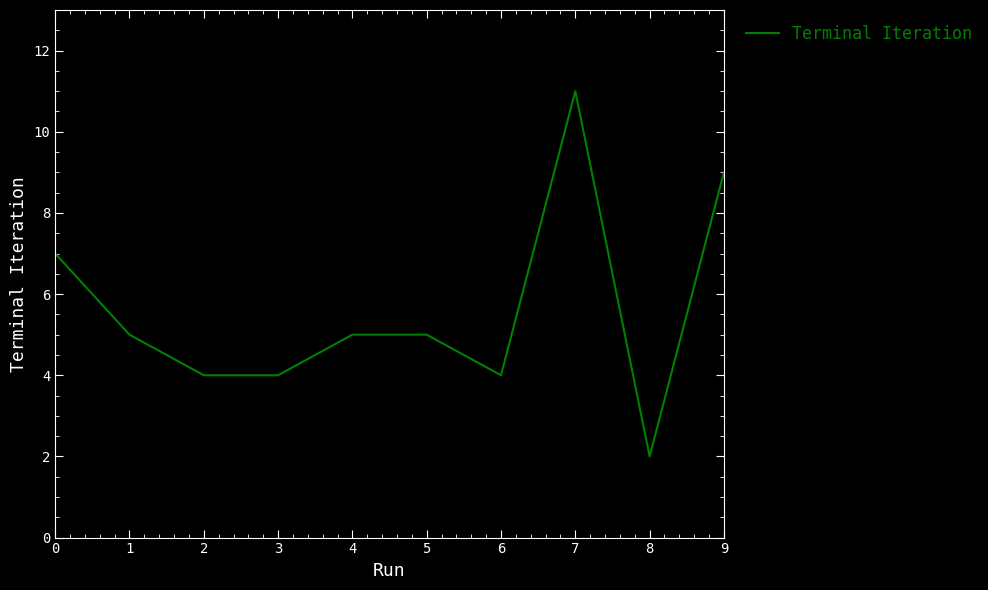

Reading right to left, list all the values displayed in this chart.

9=9	8=2	7=11	6=4	5=5	4=5	3=4	2=4	1=5	0=7